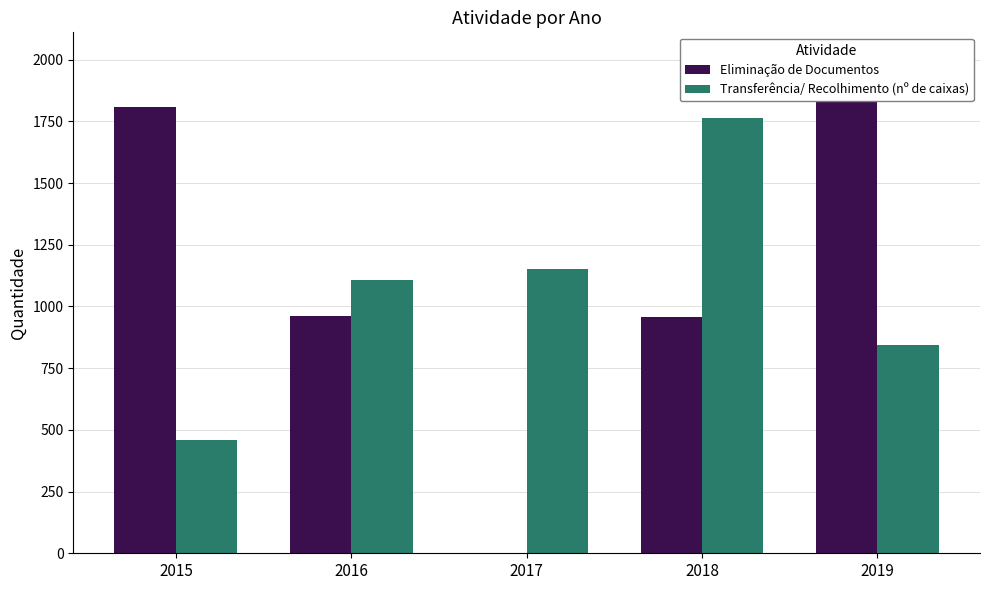

Which series has the largest total across all categories?

Eliminação de Documentos